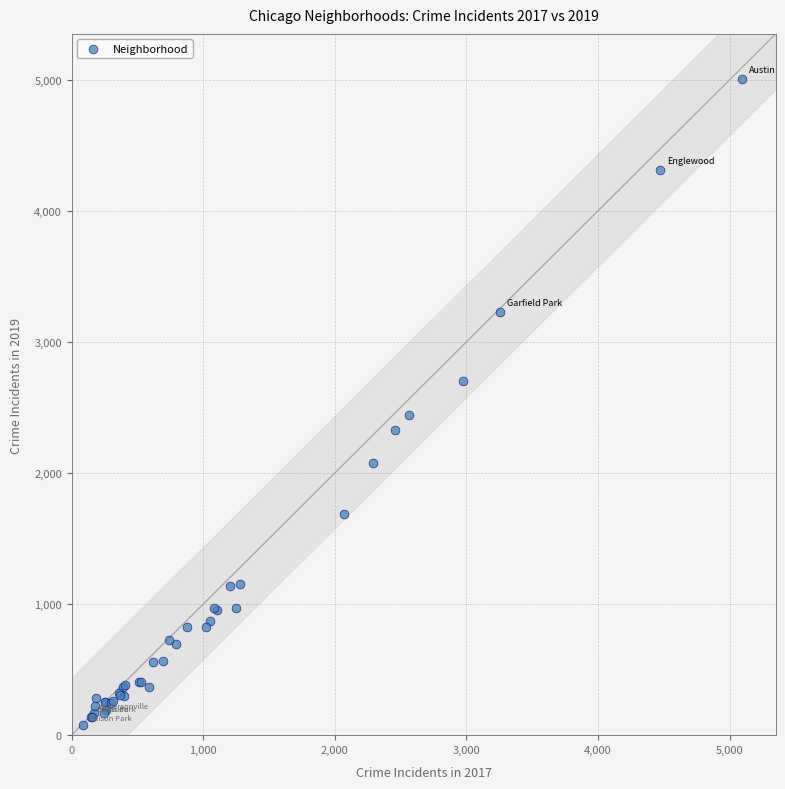

What Y value in the scatter plot is closest to 2542?

2441